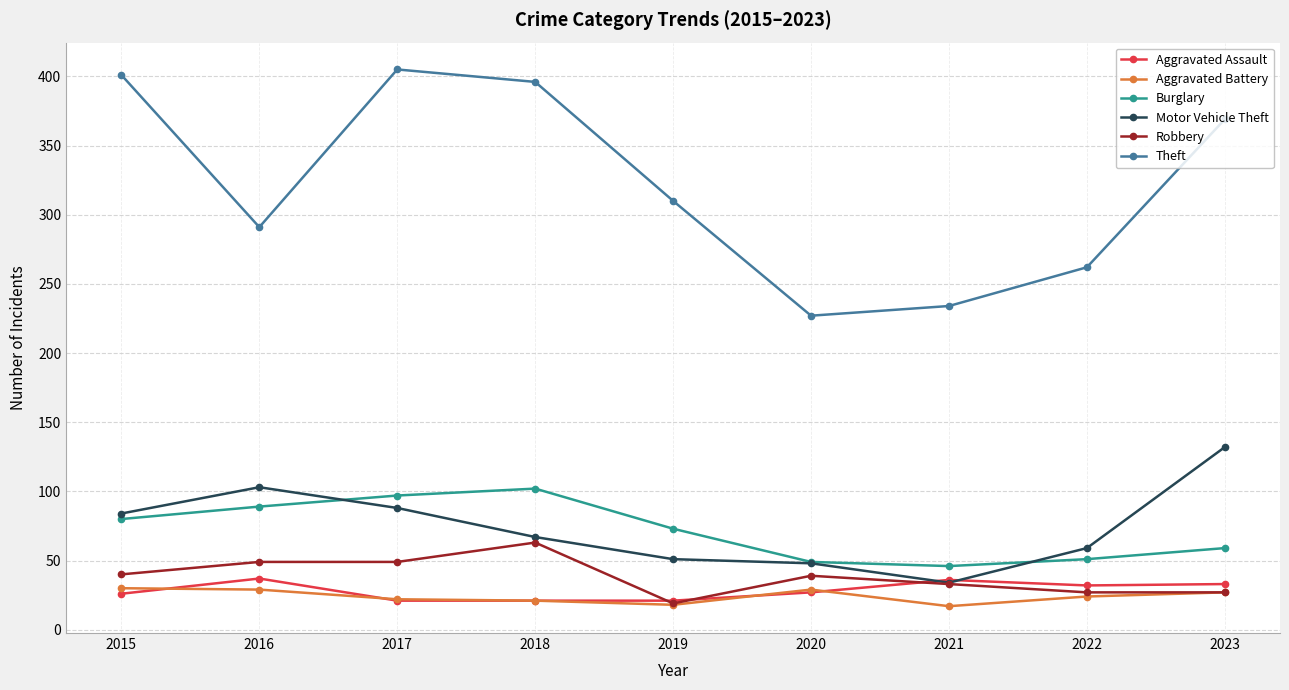

True or false: Aggravated Assault and Theft intersect in this chart.

False